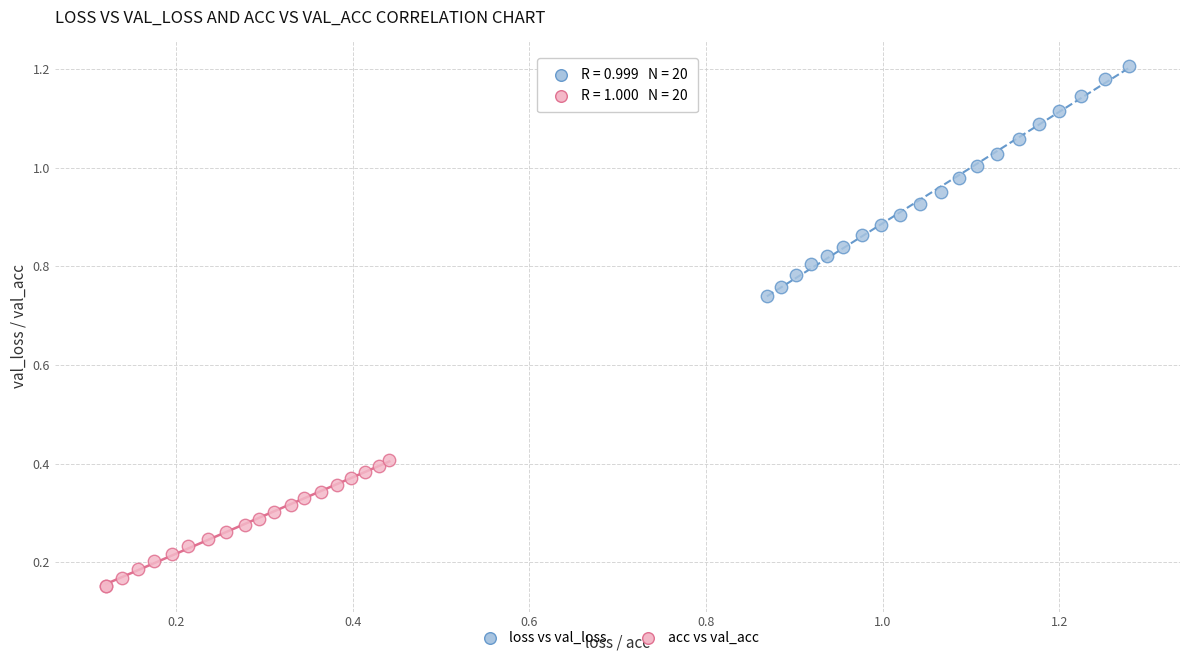

Which series reaches the minimum Y coordinate?

acc vs val_acc